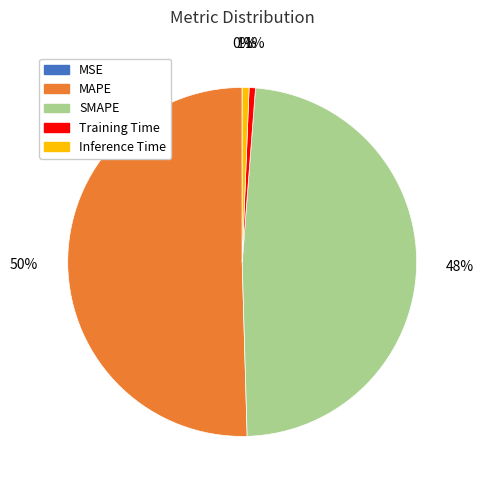

Do Training Time and Inference Time together represent more than half of the pie?

No